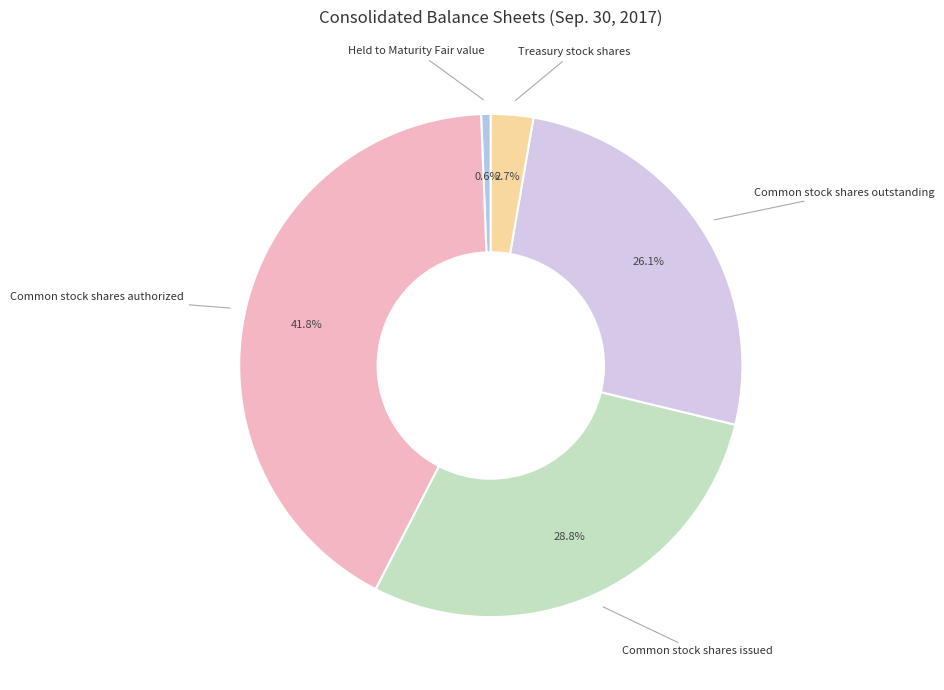

Is Common stock shares outstanding the majority of the pie?

No